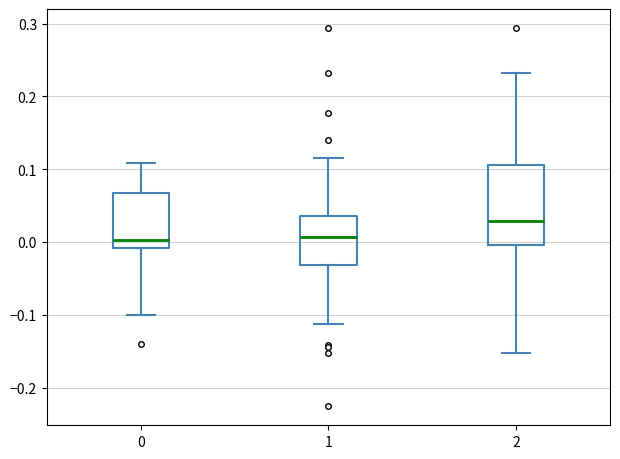

Comparing the boxes themselves (not the whiskers), which one is the tallest?

2